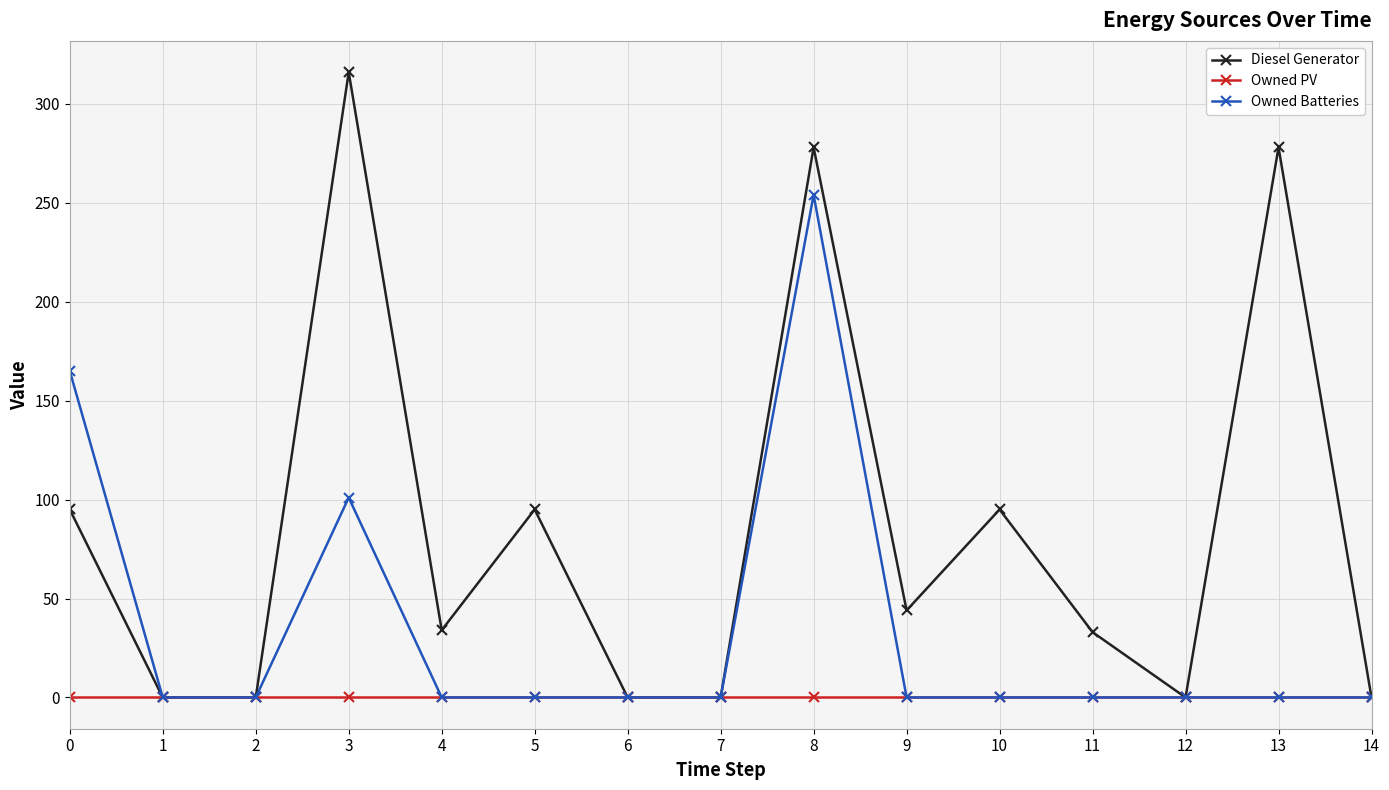

Where is the first local maximum for Owned Batteries?

3